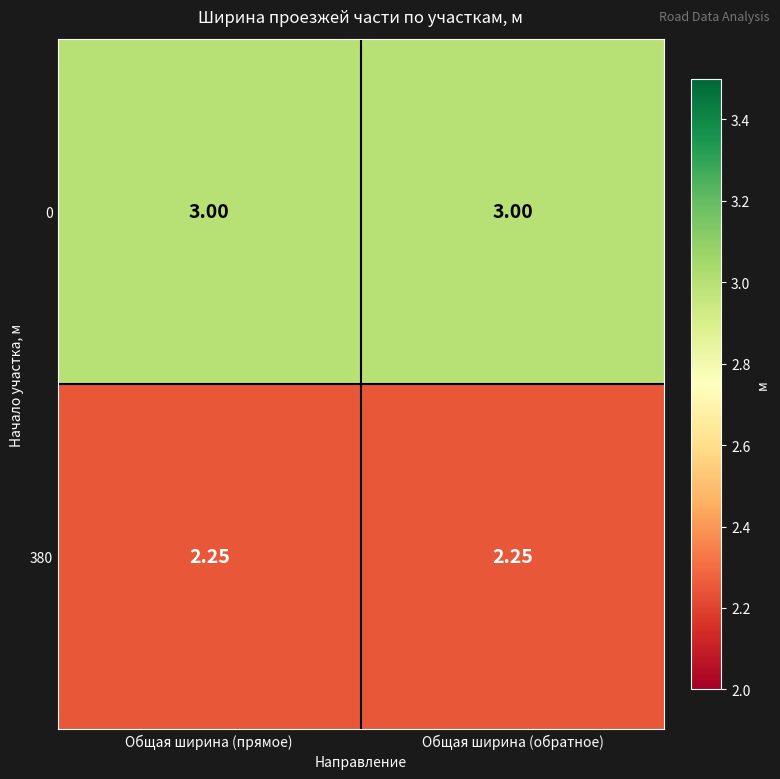

Rank the series by their maximum value, from lowest to highest.

380, 0